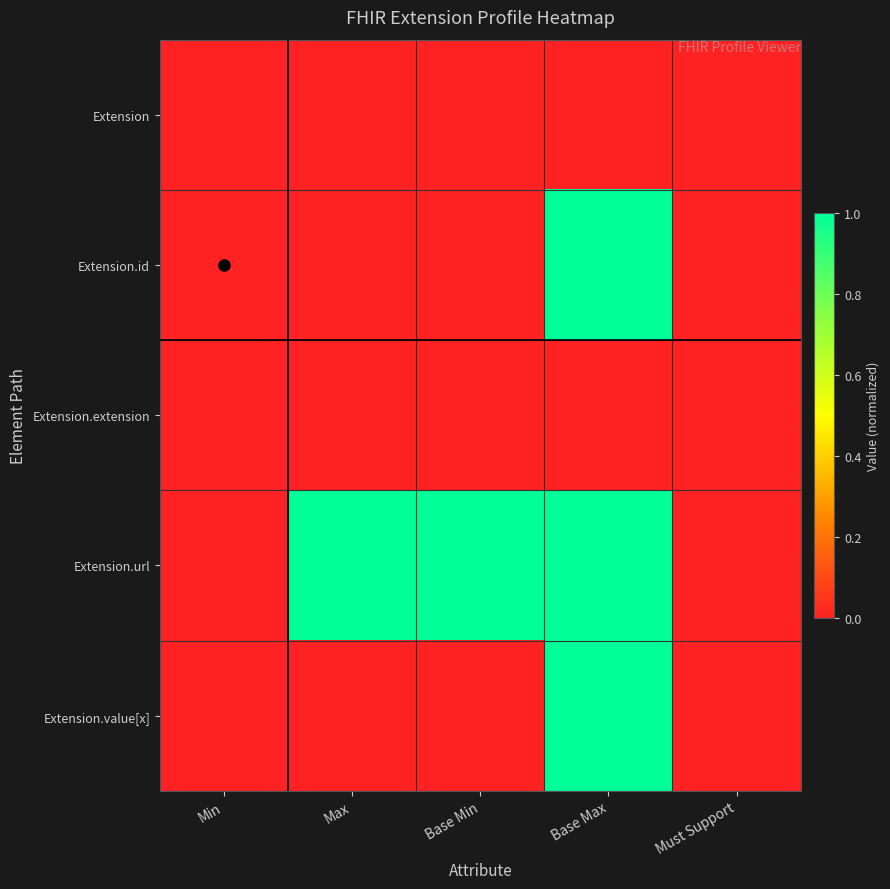

Which series changed the most between Base Max and Must Support?

Extension.id